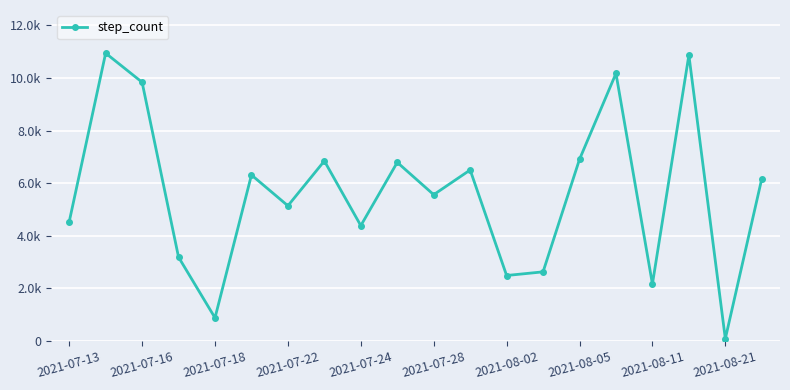

True or false: there are more than 1 points higher than both neighbors.

True